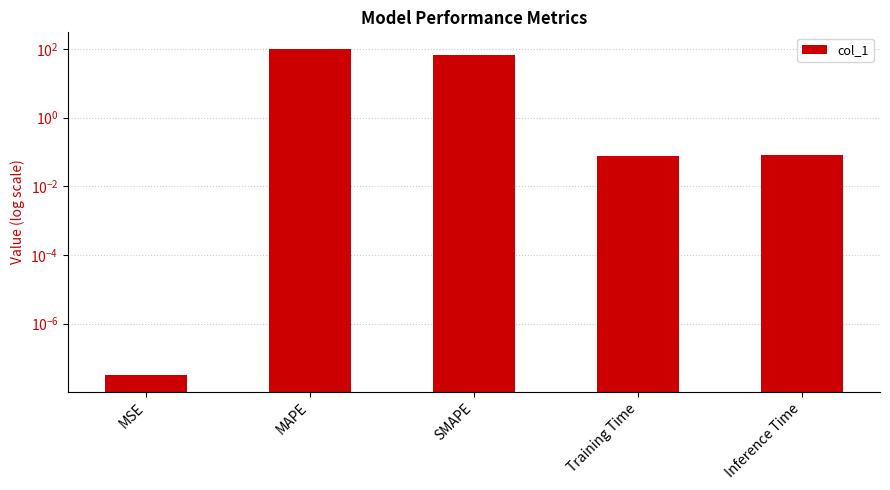

How many data points does each series have?

5